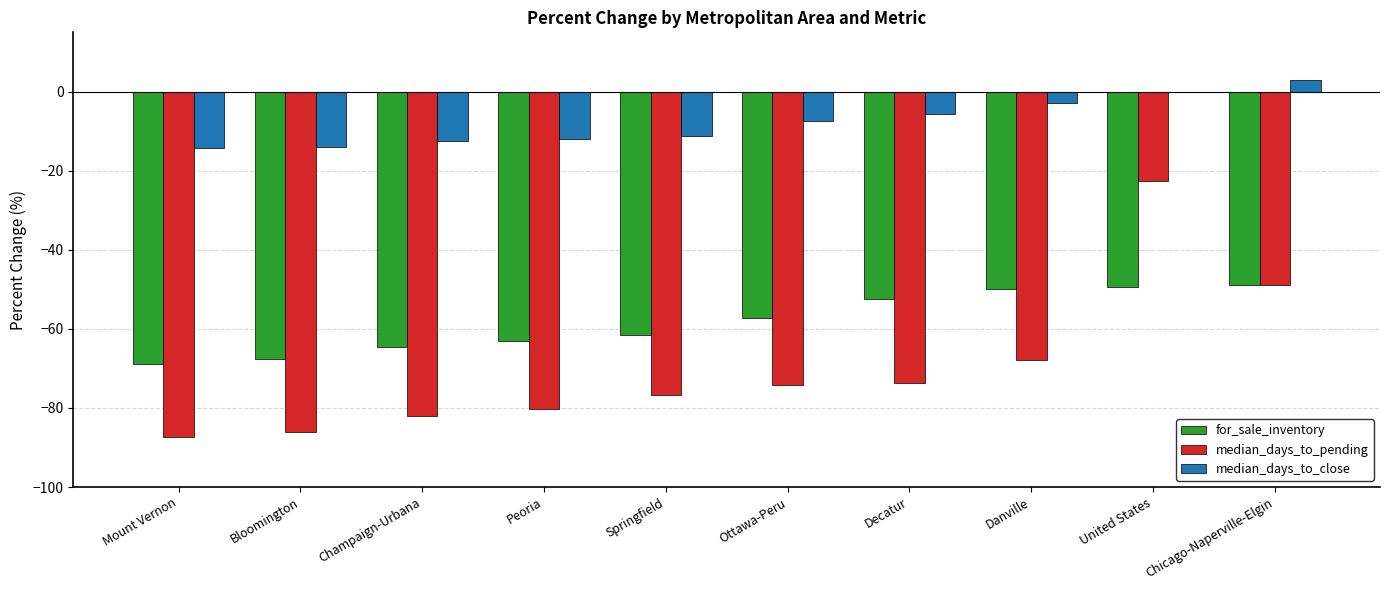

Which series changed the most between Decatur and United States?

median_days_to_pending